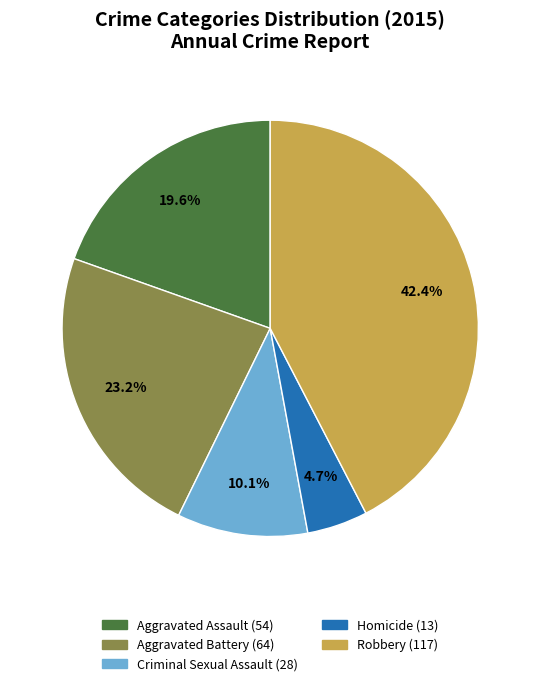

What percentage is the Robbery slice, to the nearest percent?

42%